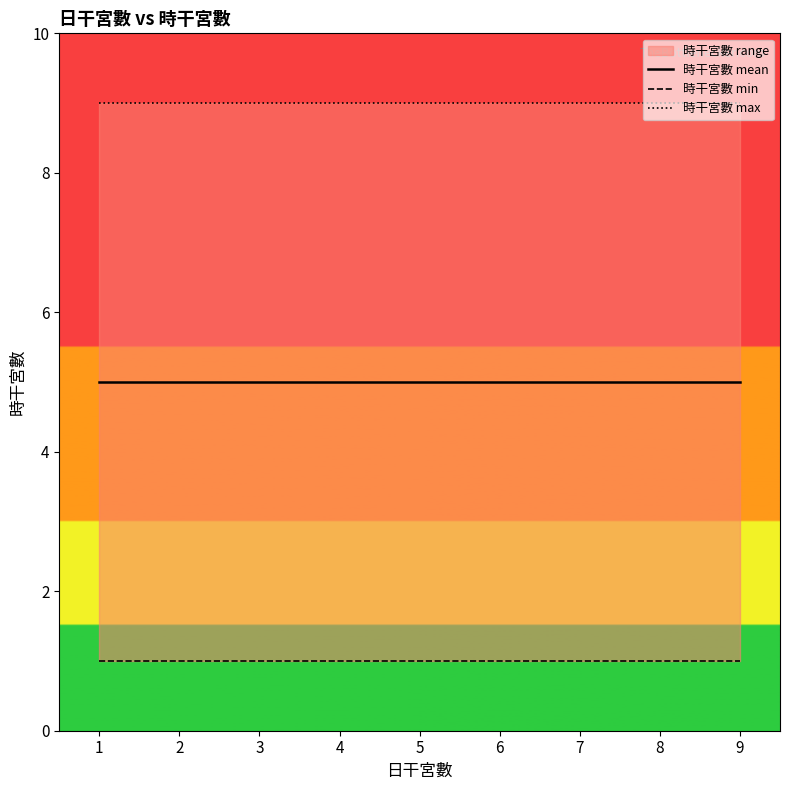

List the labels in order of 時干宮數 min value, largest first.

1, 2, 3, 4, 5, 6, 7, 8, 9